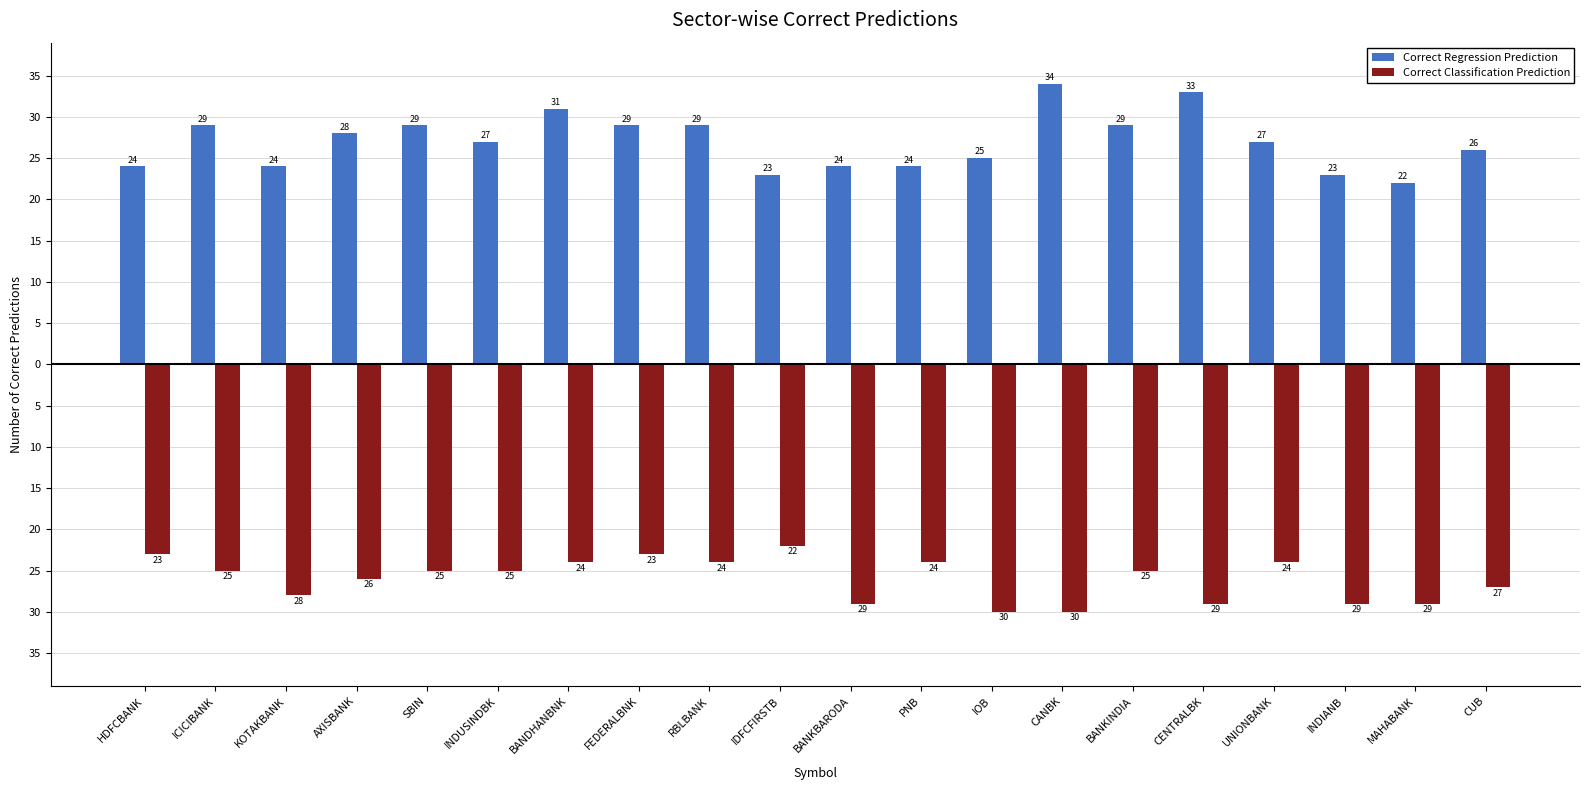

Which series has the largest range (max minus min)?

Correct Regression Prediction